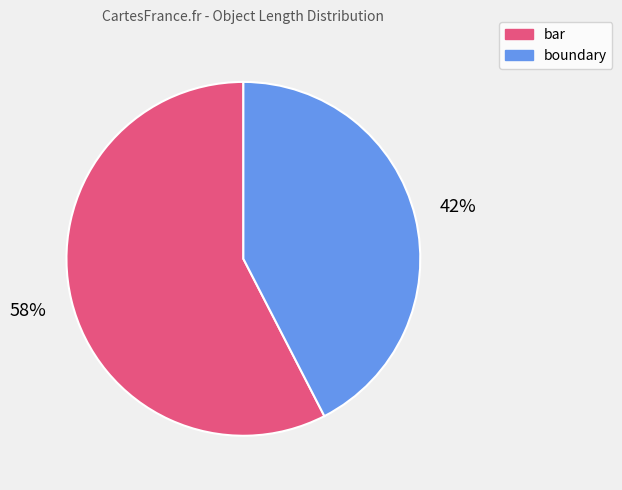

Does any single category account for the majority?

Yes